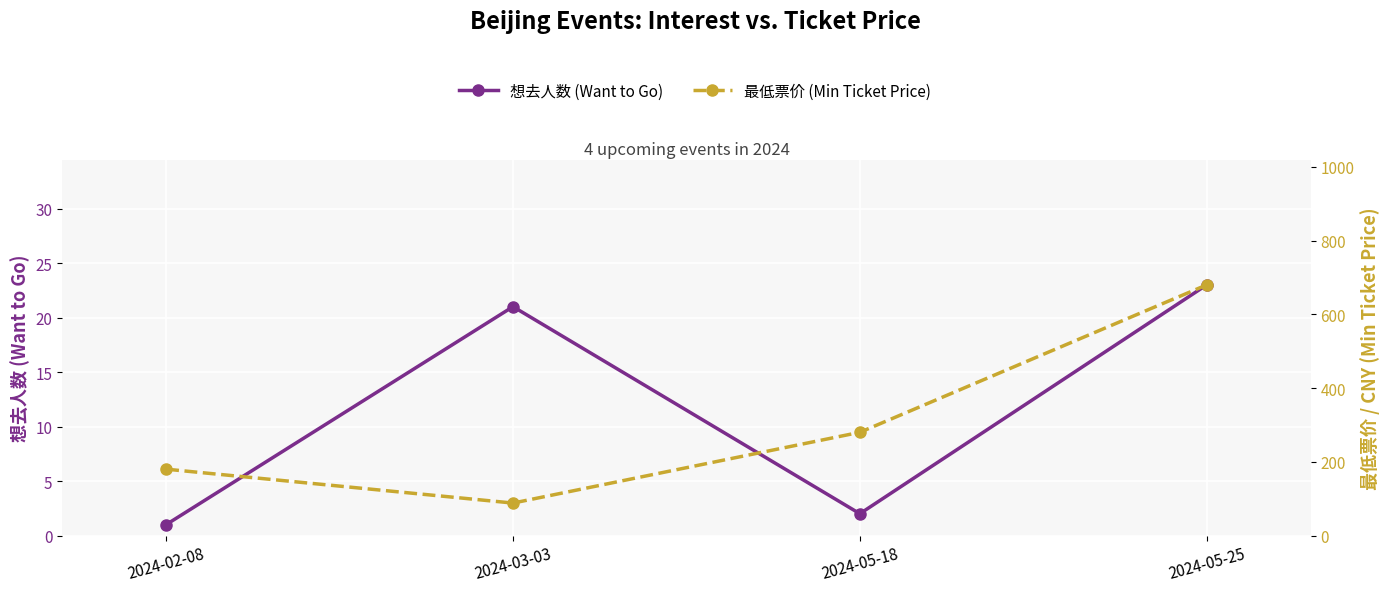

The value of 想去人数 (Want to Go) at 2024-03-03 is 30. True or false?

False